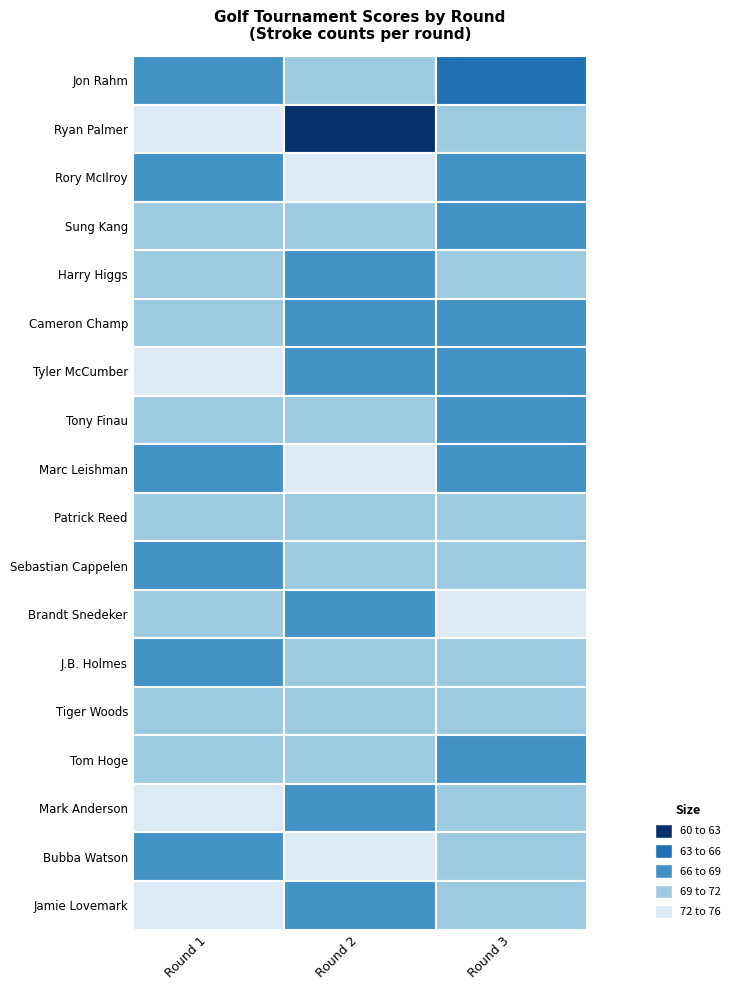

Between Rory McIlroy and Ryan Palmer, which is larger?

Ryan Palmer